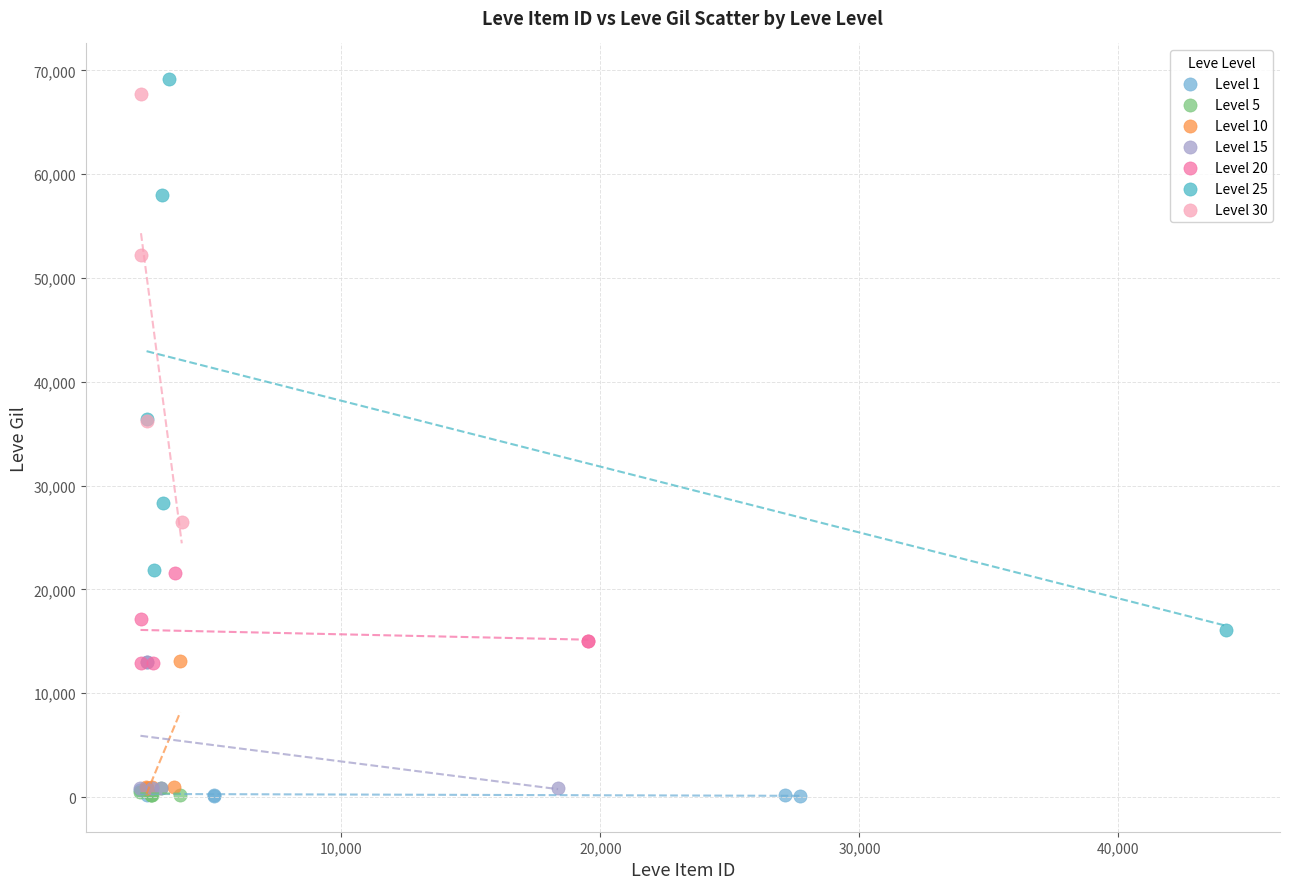

What are all the series names shown in the legend?

Level 1, Level 5, Level 10, Level 15, Level 20, Level 25, Level 30